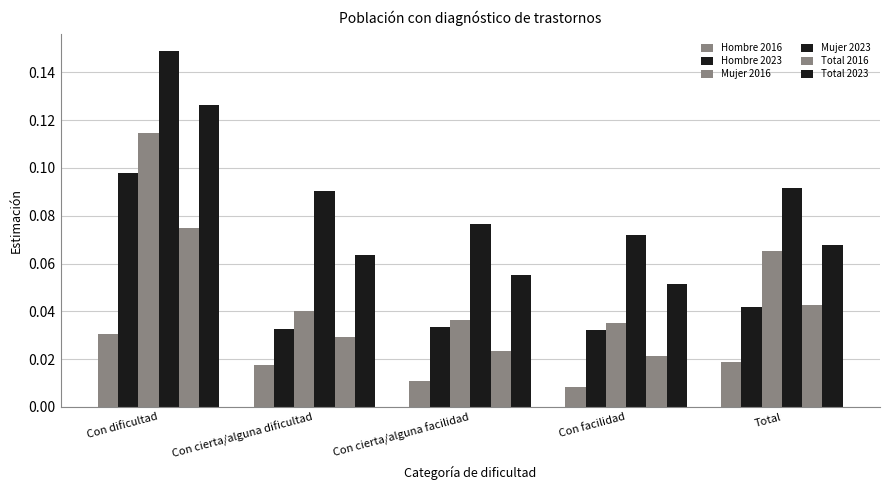

At how many categories does at least one series exceed 0?

5